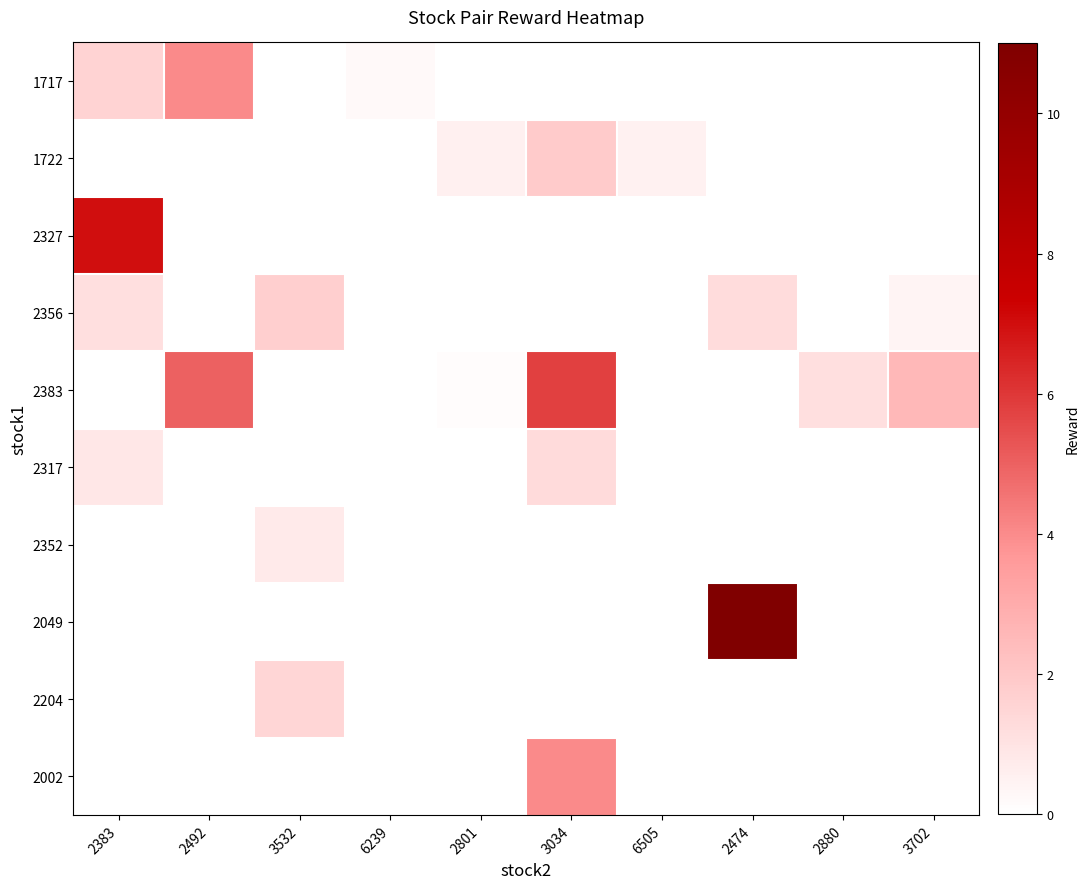

Between 2383 and 3034, which is larger?

2383